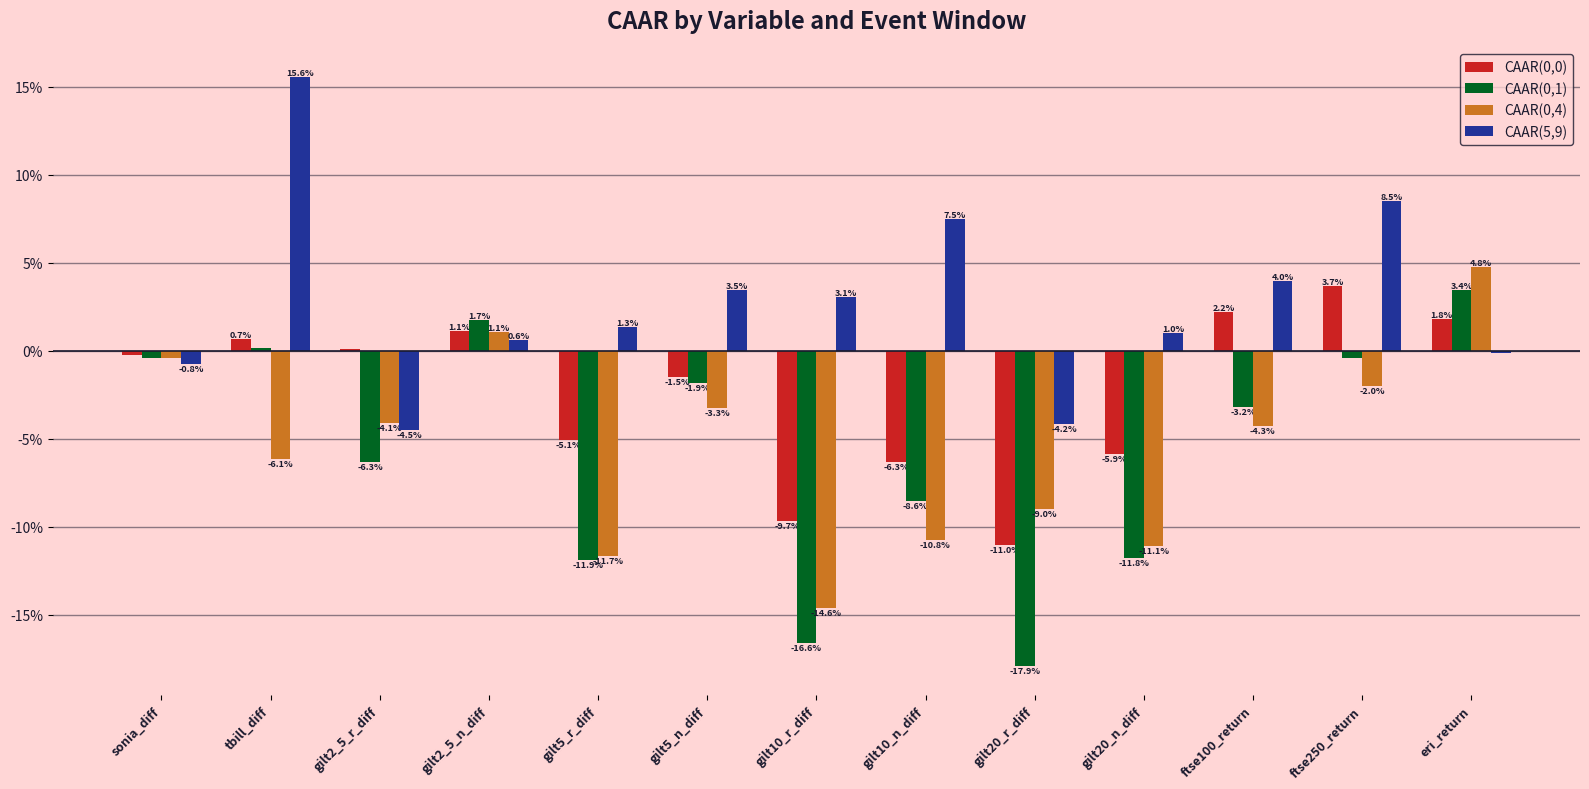

Are the bars grouped side by side (vs. stacked)?

Yes